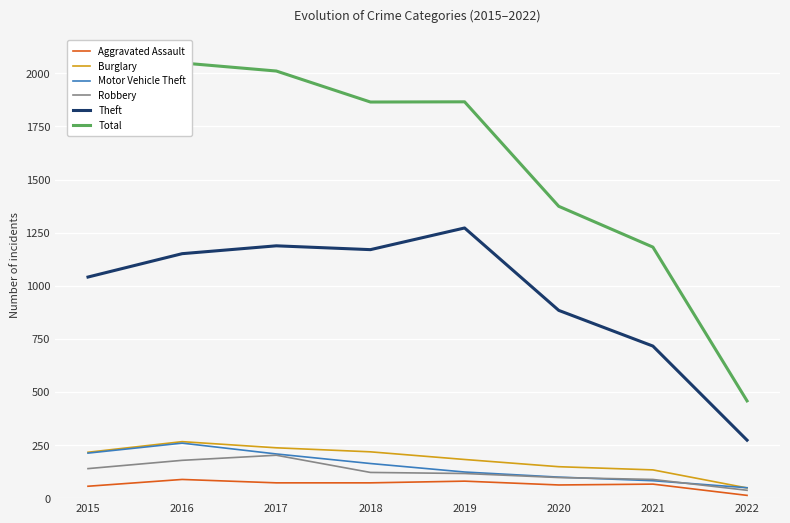

True or false: Motor Vehicle Theft has a value of 208 at 2017.

True